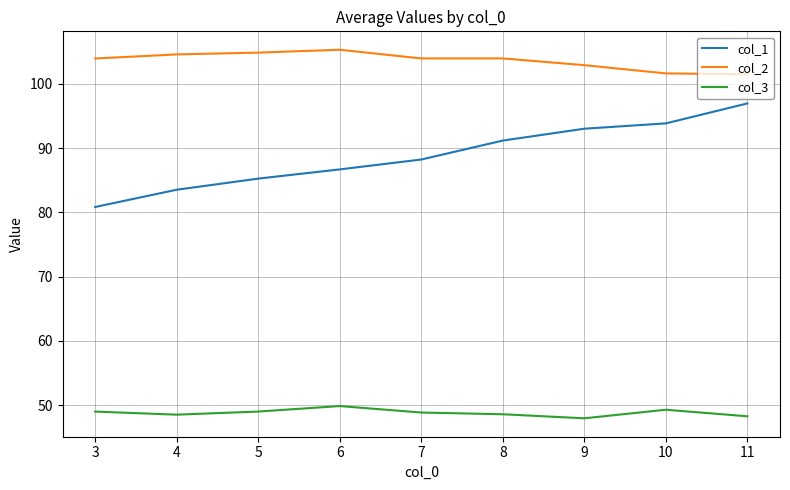

What is the difference between the maximum and minimum values in the col_2 series?

3.8